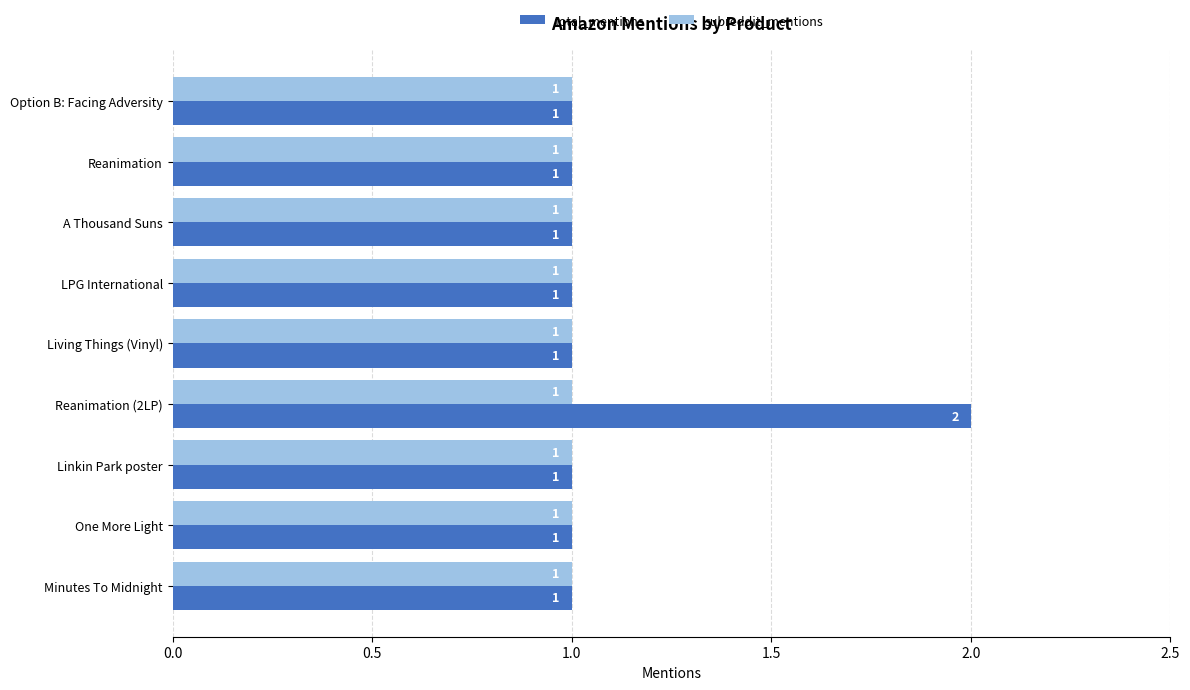

What is the sum of all total_mentions values?

10